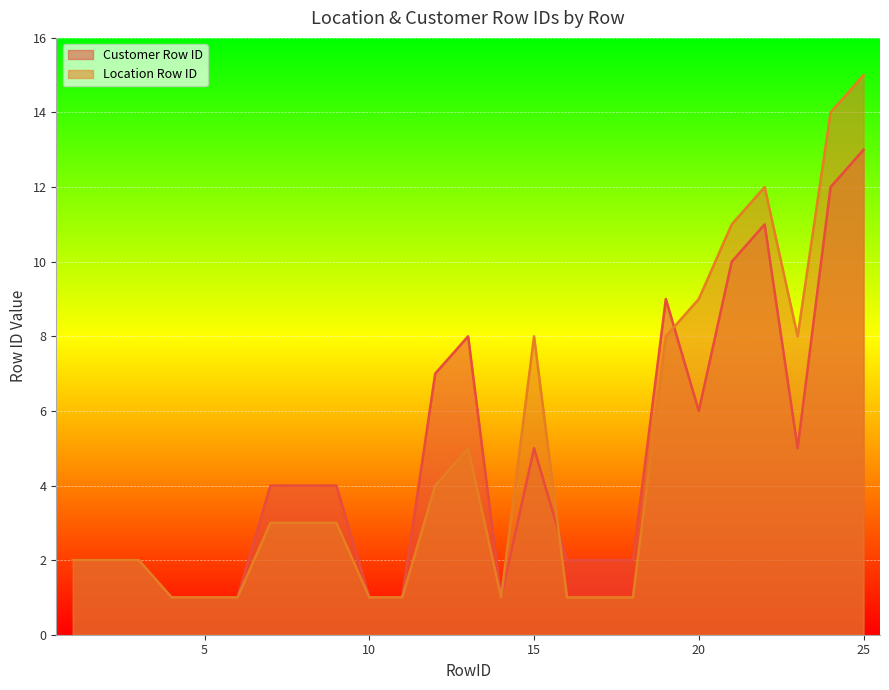

Reading left to right, extract all data points from this chart.

Customer Row ID: 1=2	2=2	3=2	4=1	5=1	6=1	7=4	8=4	9=4	10=1	11=1	12=7	13=8	14=1	15=5	16=2	17=2	18=2	19=9	20=6	21=10	22=11	23=5	24=12	25=13
Location Row ID: 1=2	2=2	3=2	4=1	5=1	6=1	7=3	8=3	9=3	10=1	11=1	12=4	13=5	14=1	15=8	16=1	17=1	18=1	19=8	20=9	21=11	22=12	23=8	24=14	25=15